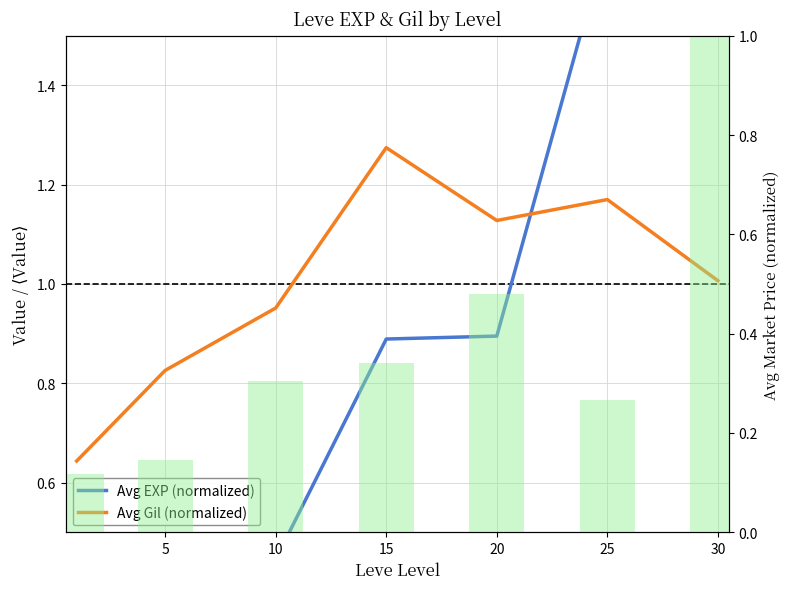

What is the difference between the highest and lowest values at 25?

1.4